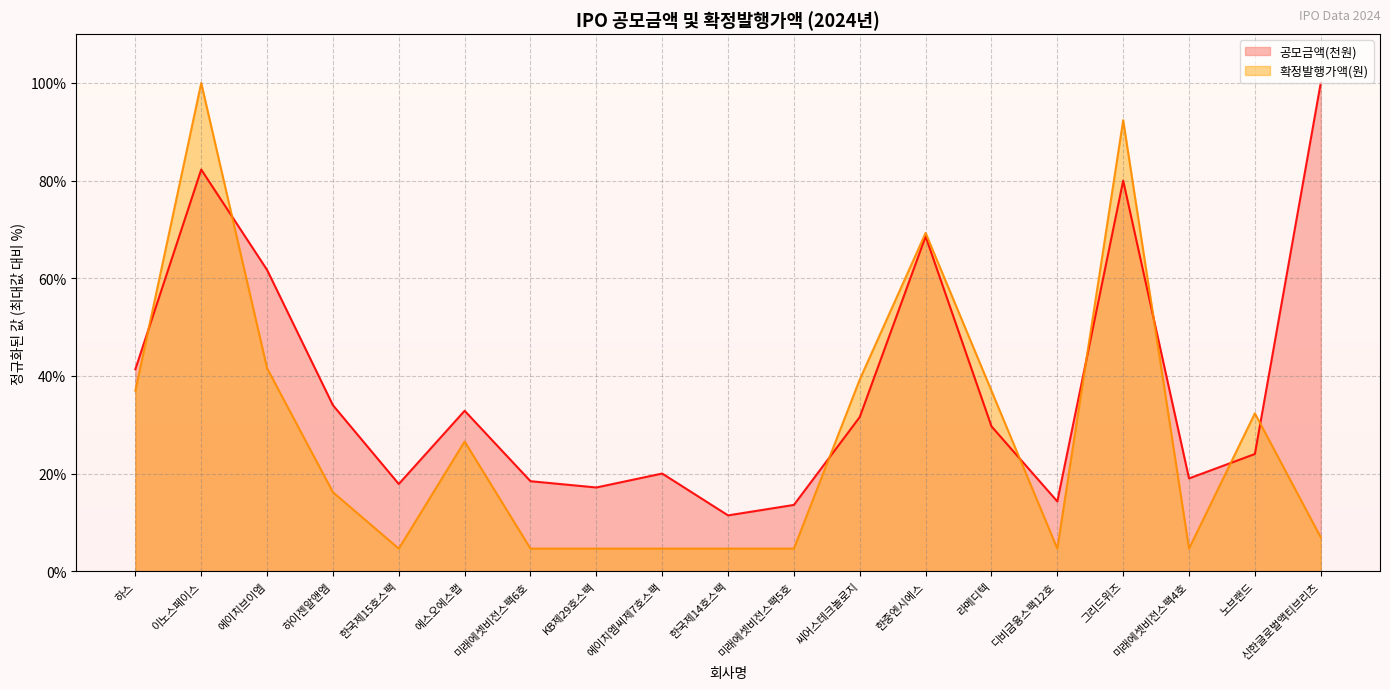

Reading left to right, what are all the values shown in this chart?

공모금액(천원): 41.4	82.3	61.7	34.0	17.9	32.9	18.4	17.1	20.0	11.4	13.6	31.6	68.6	29.7	14.3	80.0	19.0	24.0	100.0
확정발행가액: 37.0	100.0	41.6	16.2	4.6	26.6	4.6	4.6	4.6	4.6	4.6	39.3	69.3	37.0	4.6	92.4	4.6	32.3	6.9